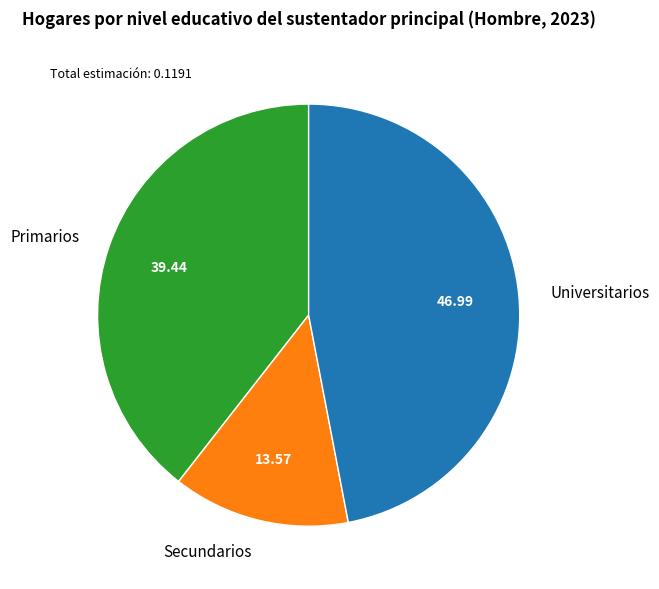

Rank the categories by value from highest to lowest.

Universitarios, Primarios, Secundarios